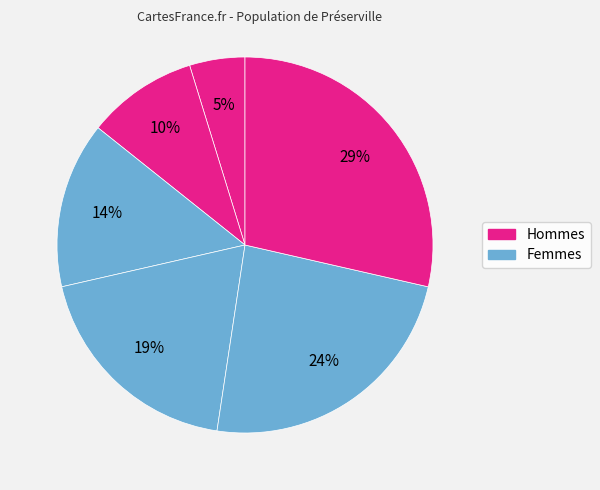

Count the number of slices in the pie.

6